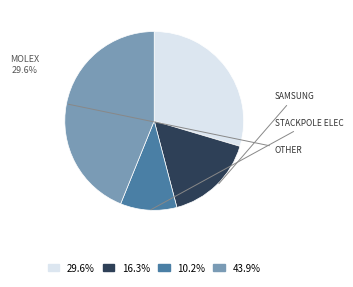

Do 16.3% and 43.9% together represent more than half of the pie?

Yes